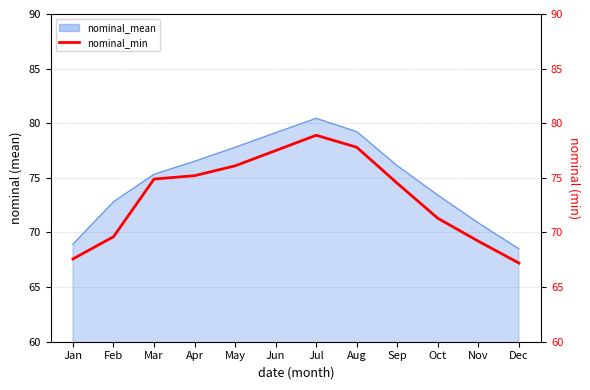

How many lines are shown in the chart?

1